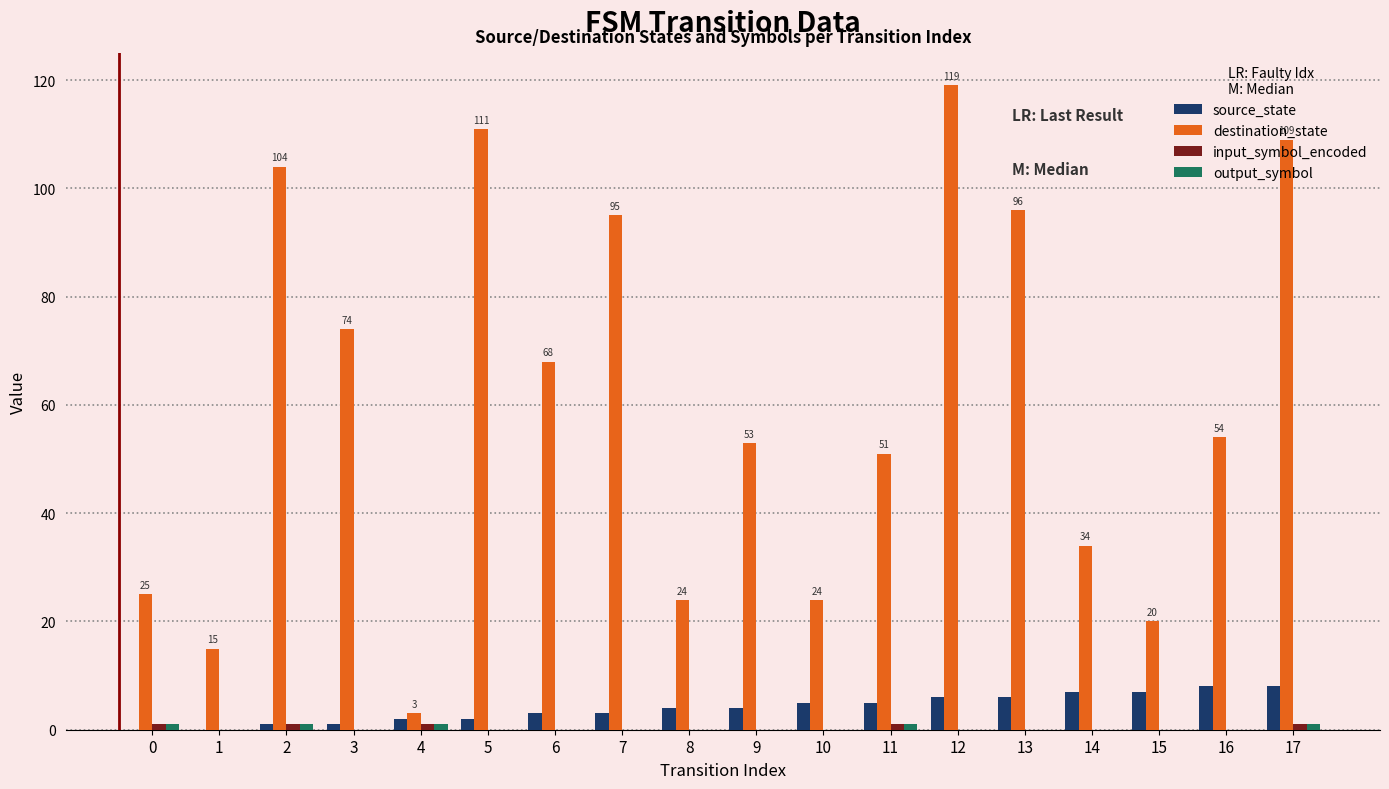

Between 3 and 16, which series saw the biggest shift?

destination_state